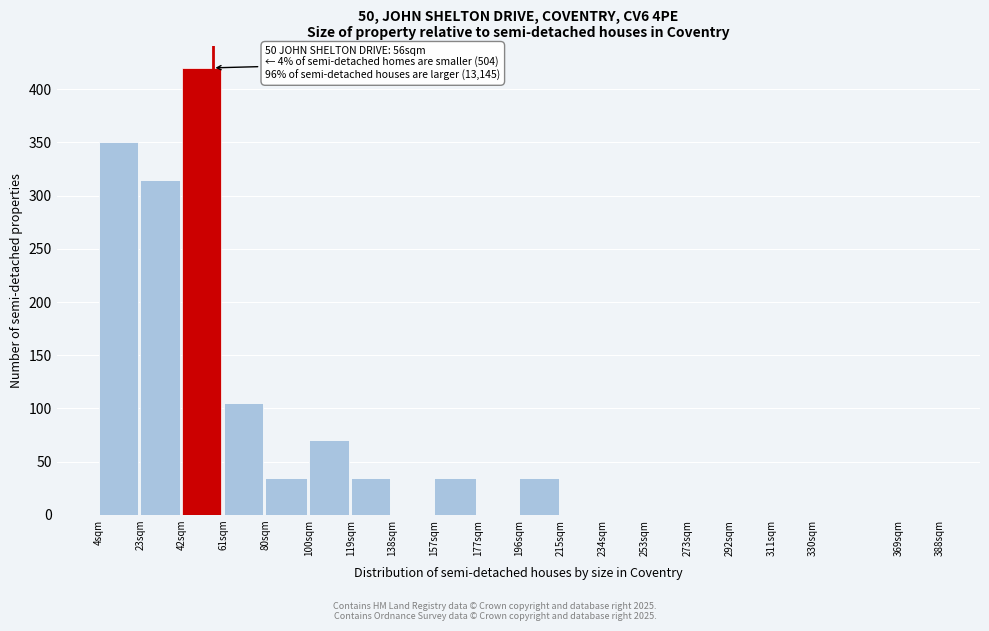

Reading left to right, list all the values displayed in this chart.

4sqm=350	23sqm=315	42sqm=420	61sqm=105	80sqm=35	100sqm=70	119sqm=35	138sqm=0	157sqm=35	177sqm=0	196sqm=35	215sqm=0	234sqm=0	253sqm=0	273sqm=0	292sqm=0	311sqm=0	330sqm=0	369sqm=0